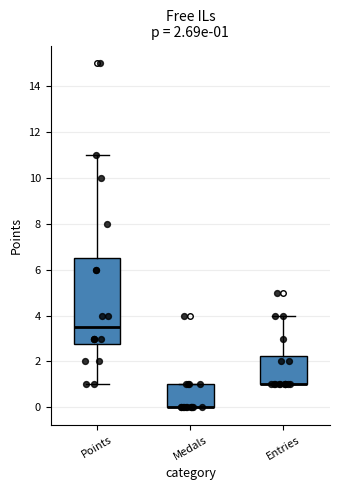

Which box is the tallest, from its lower edge to its upper edge?

Points